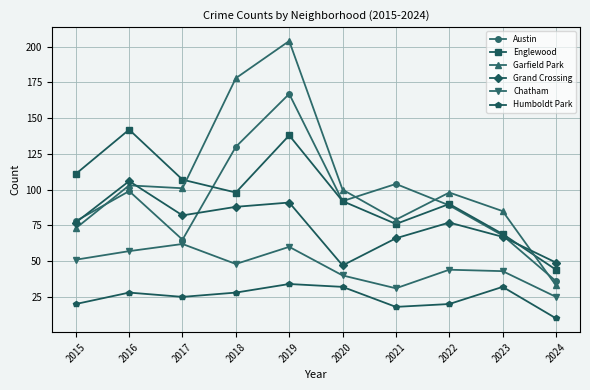

The Austin series shows 130 at 2018. True or false?

True